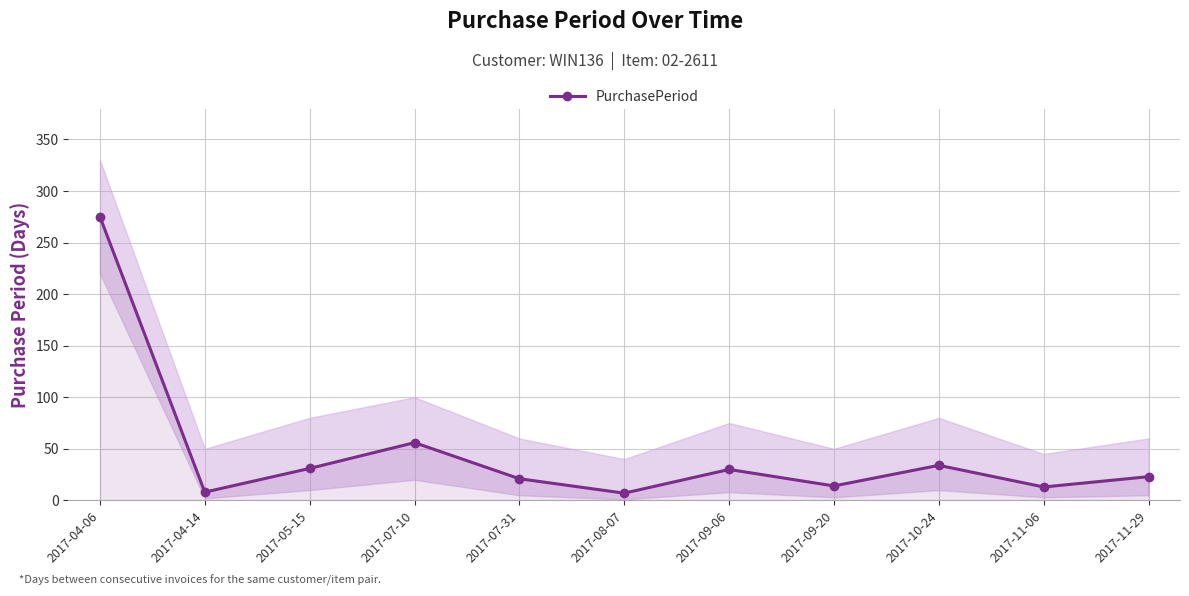

At which category does the chart reach its minimum across all series?

2017-08-07